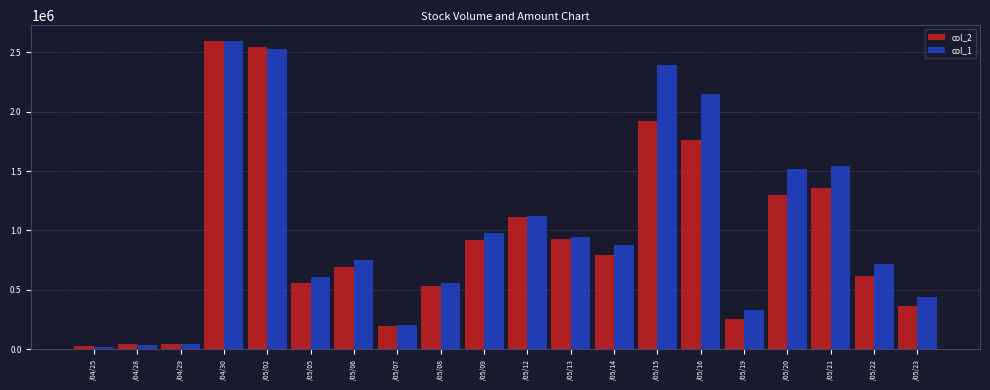

What is the label of the 15th bar from the right?

/05/05